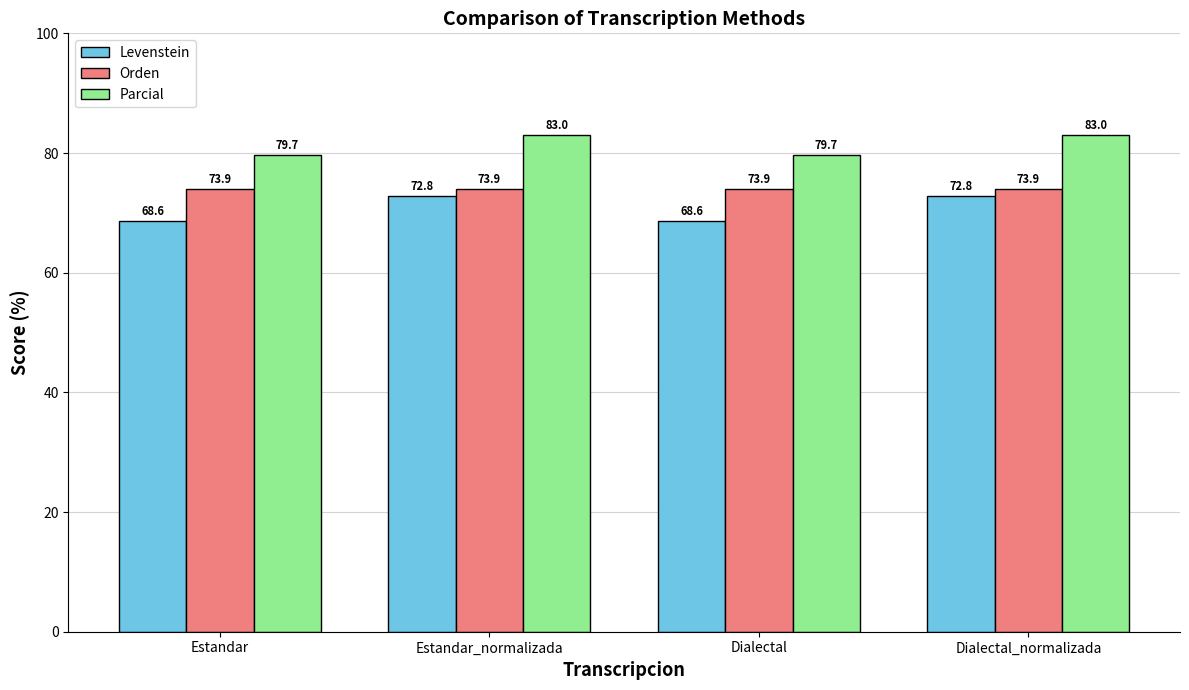

What are all the series names shown in the legend?

Levenstein, Orden, Parcial